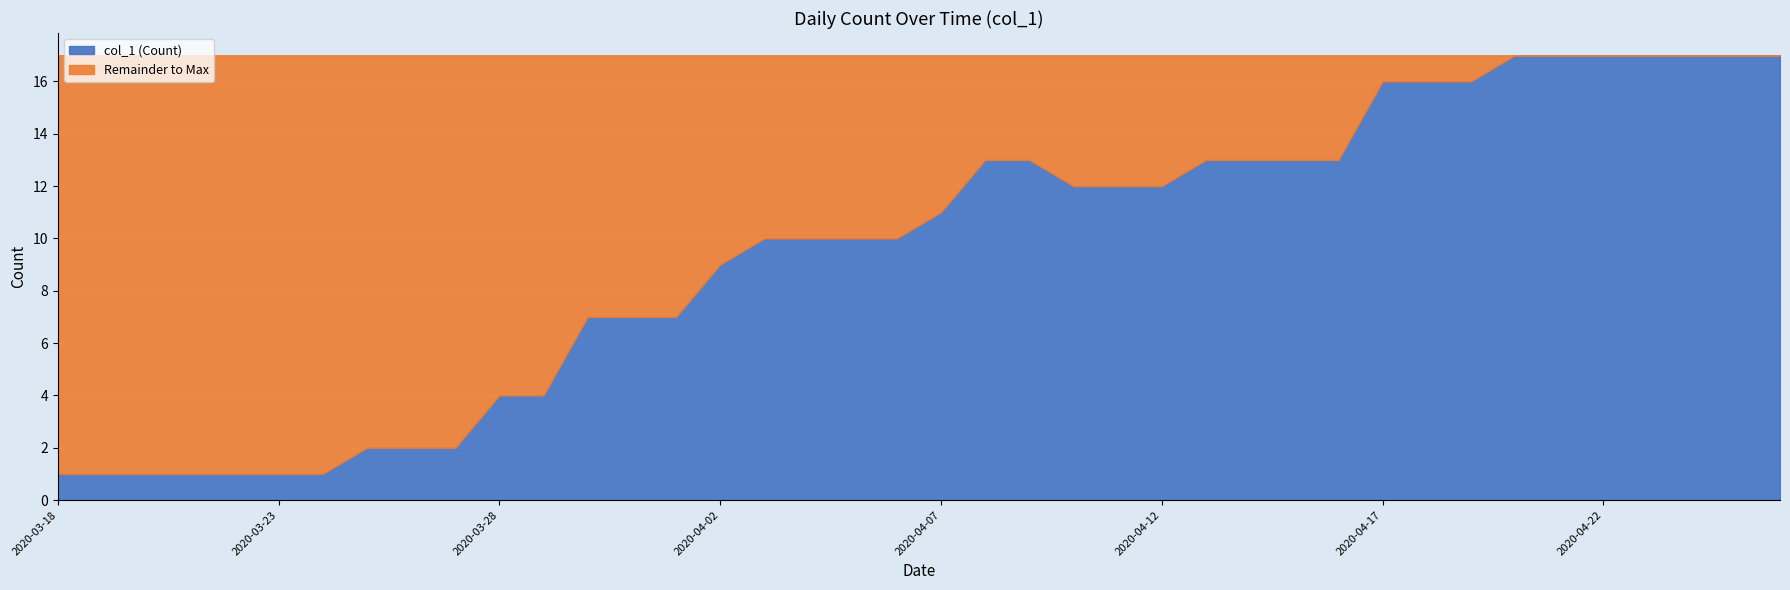

List the labels in order of value, smallest first.

2020-03-18, 2020-03-19, 2020-03-20, 2020-03-21, 2020-03-22, 2020-03-23, 2020-03-24, 2020-03-25, 2020-03-26, 2020-03-27, 2020-03-28, 2020-03-29, 2020-03-30, 2020-03-31, 2020-04-01, 2020-04-02, 2020-04-03, 2020-04-04, 2020-04-05, 2020-04-06, 2020-04-07, 2020-04-10, 2020-04-11, 2020-04-12, 2020-04-08, 2020-04-09, 2020-04-13, 2020-04-14, 2020-04-15, 2020-04-16, 2020-04-17, 2020-04-18, 2020-04-19, 2020-04-20, 2020-04-21, 2020-04-22, 2020-04-23, 2020-04-24, 2020-04-25, 2020-04-26